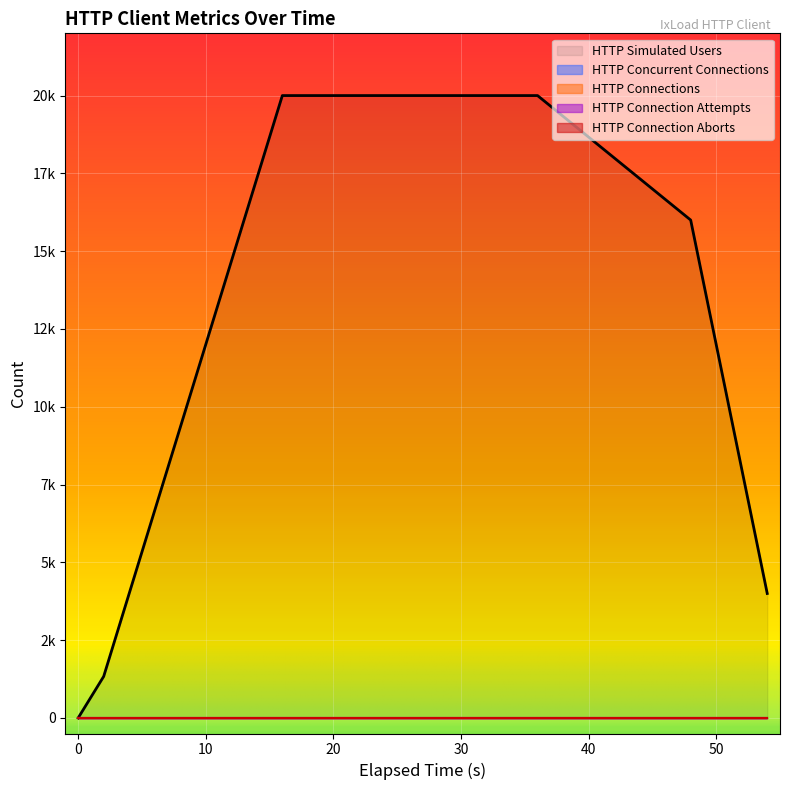

List the labels in order of HTTP Simulated Users value, largest first.

16, 18, 20, 22, 24, 26, 28, 30, 32, 34, 36, 14, 48, 12, 10, 50, 8, 52, 6, 4, 54, 2, 0